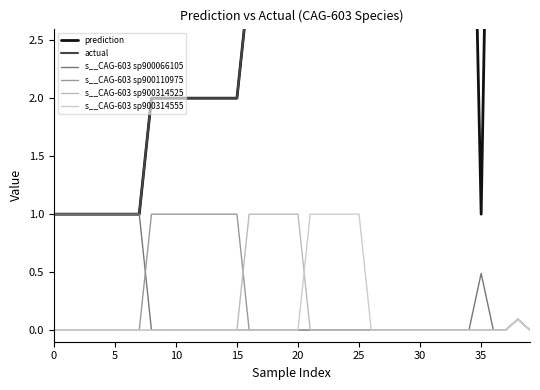

What is the spread (max minus min) of values at 26?

5.0